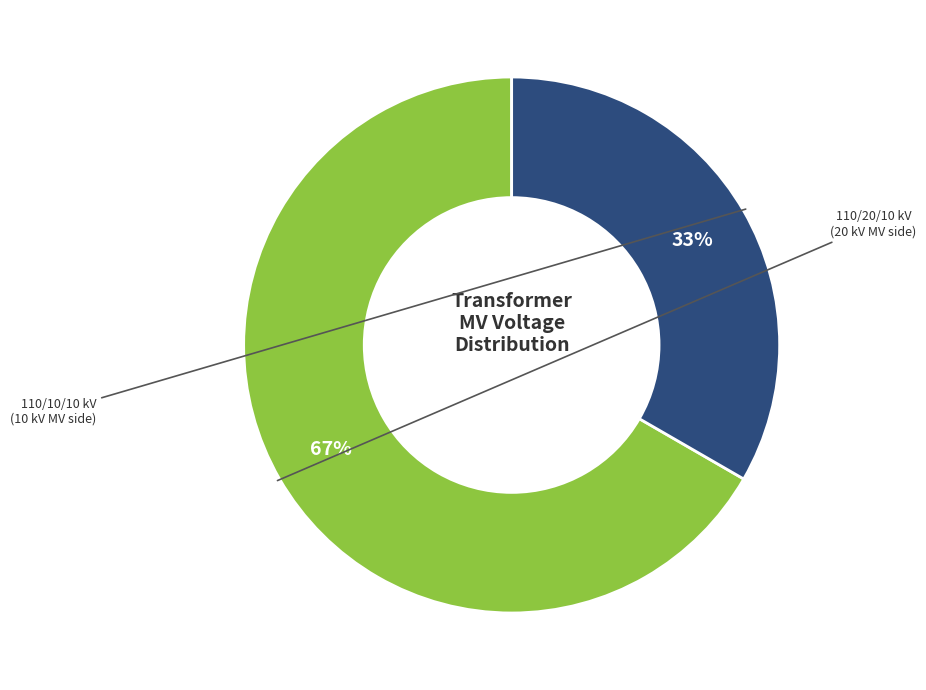

Does any single category account for the majority?

Yes